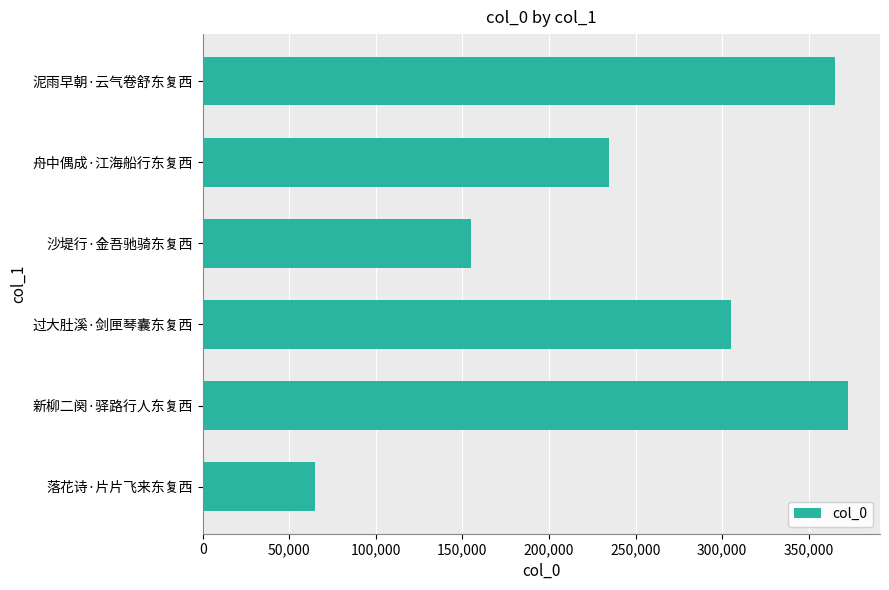

What is the sum of all values?

1497242